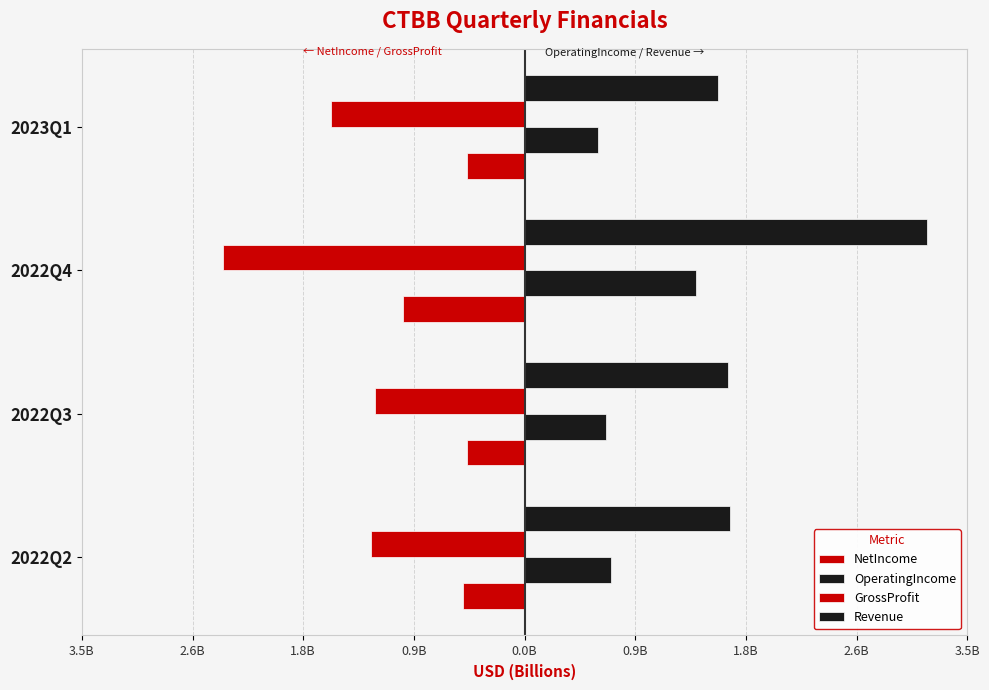

What are all the series names shown in the legend?

NetIncome, OperatingIncome, GrossProfit, Revenue